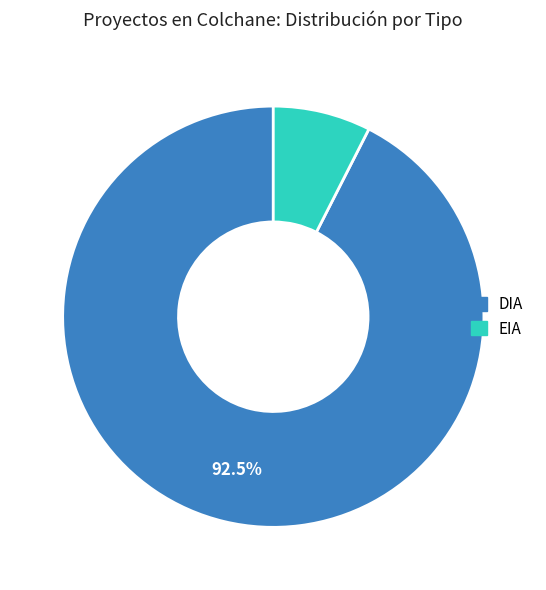

Which category accounts for the majority?

DIA